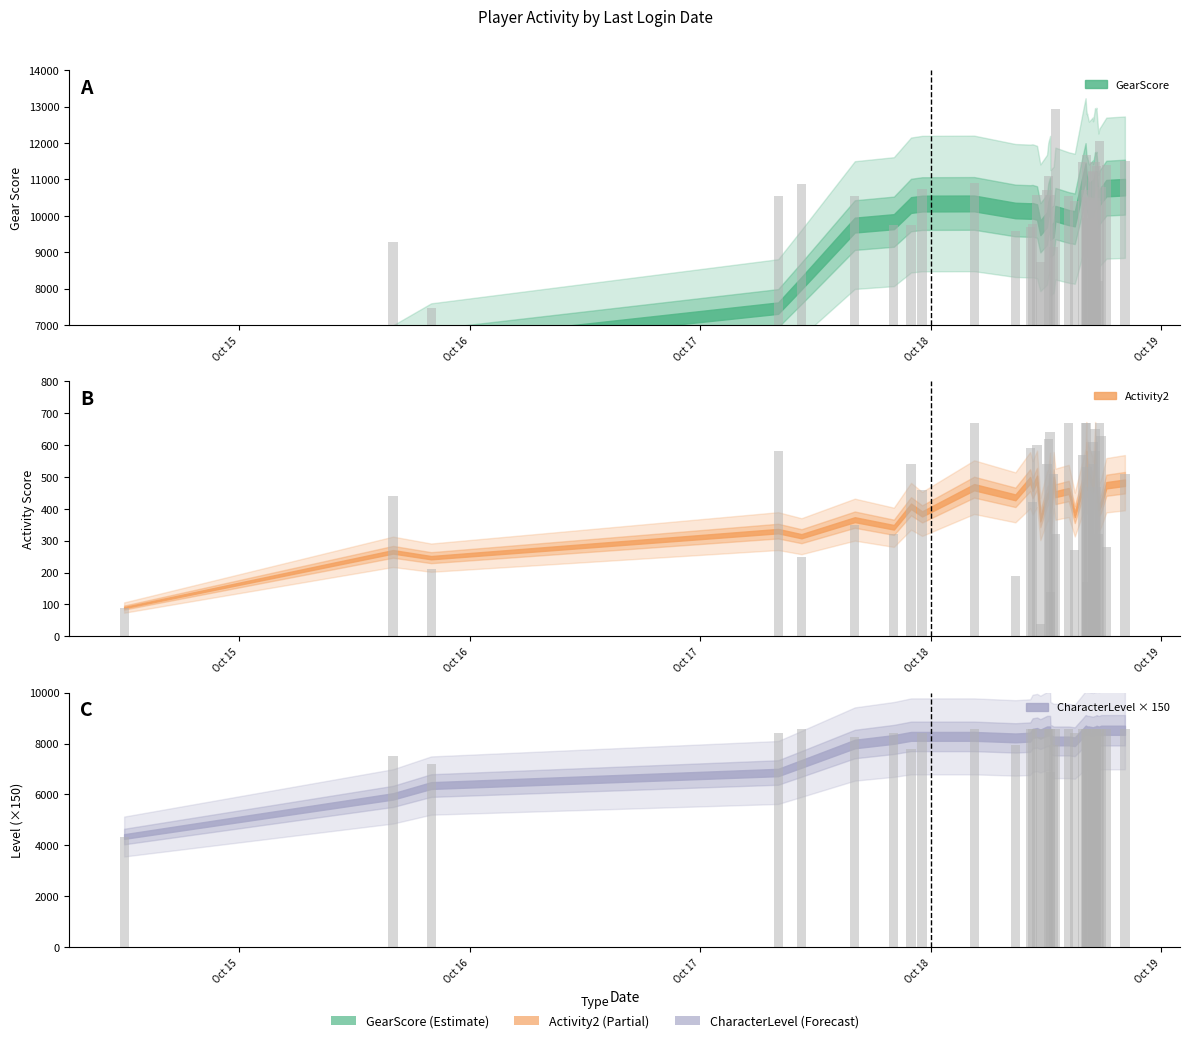

How many groups of bars are there?

40